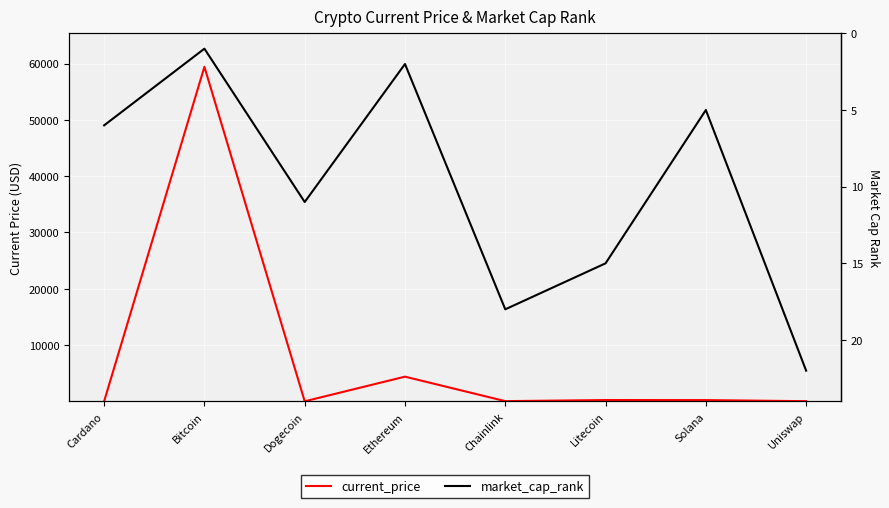

What is the sum of the current_price values at Litecoin and Cardano?

226.0